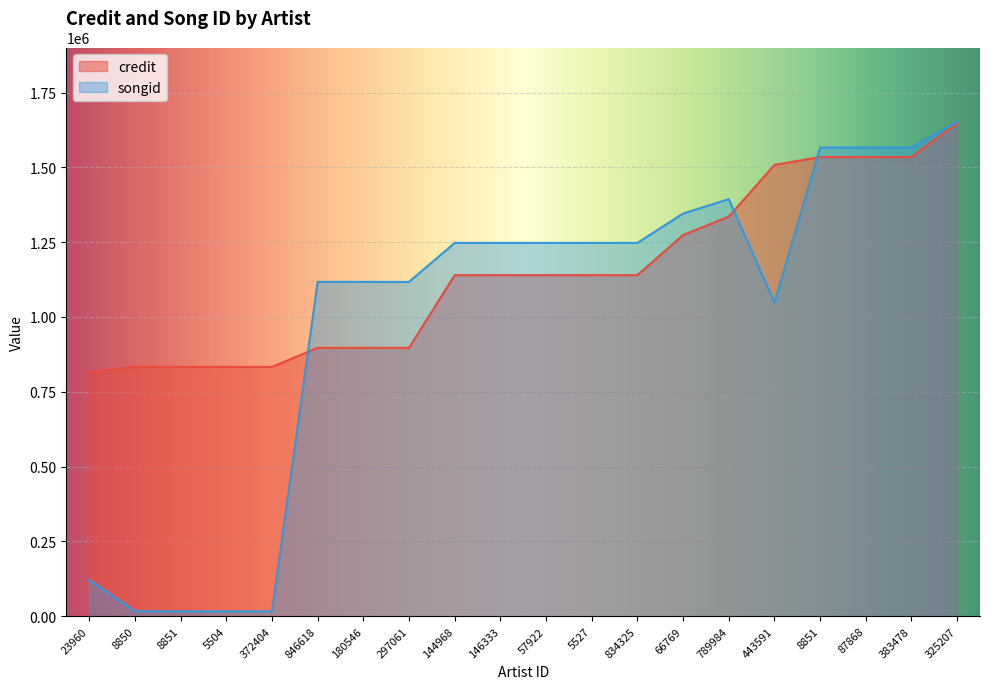

What is the difference between the credit values at 23960 and 8851?

719638